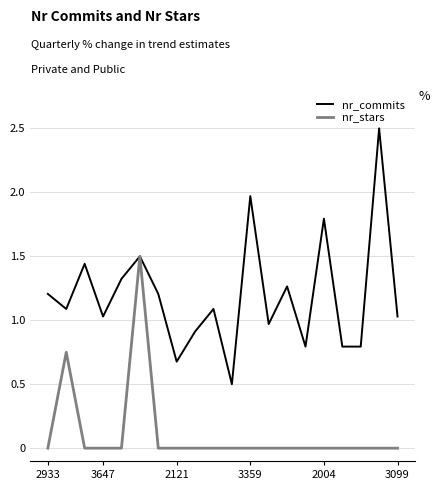

What is the maximum value shown in the chart?

2.5